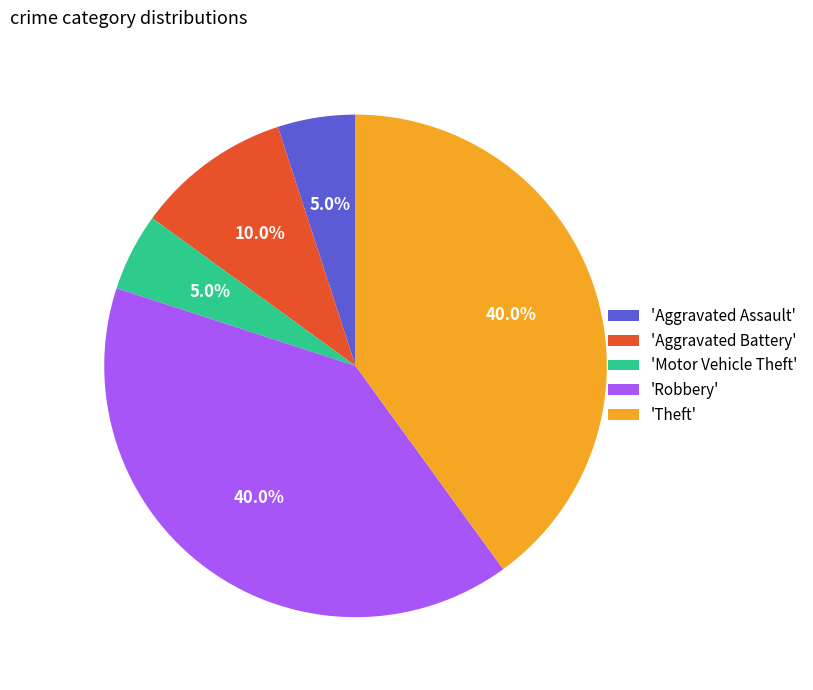

To the nearest percent, what is the average slice percentage?

20%